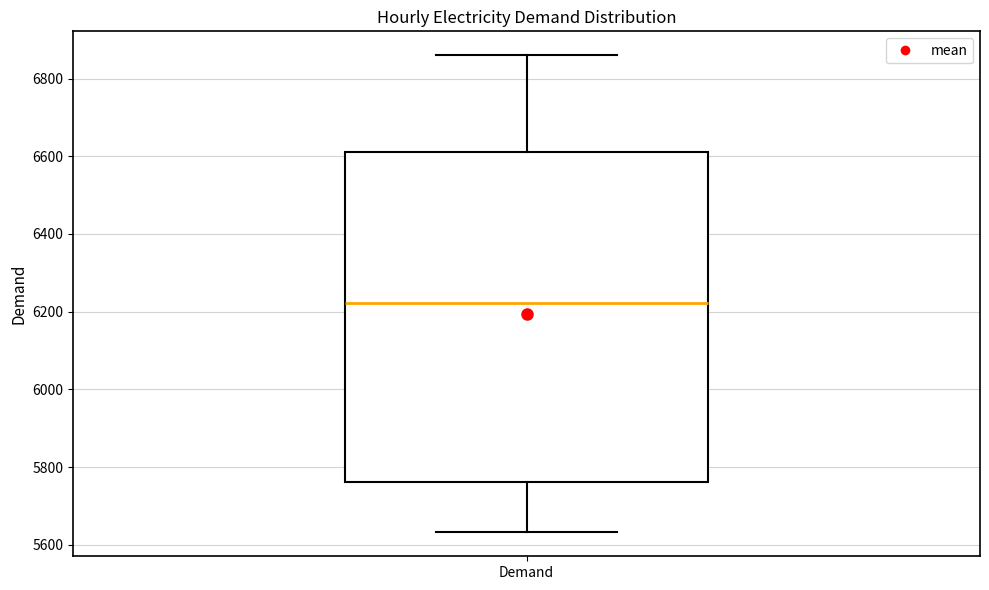

Where does the median line of the box for Demand sit on the y-axis? The values are not printed on the chart, so give them approximately, as read against the axis.

6220